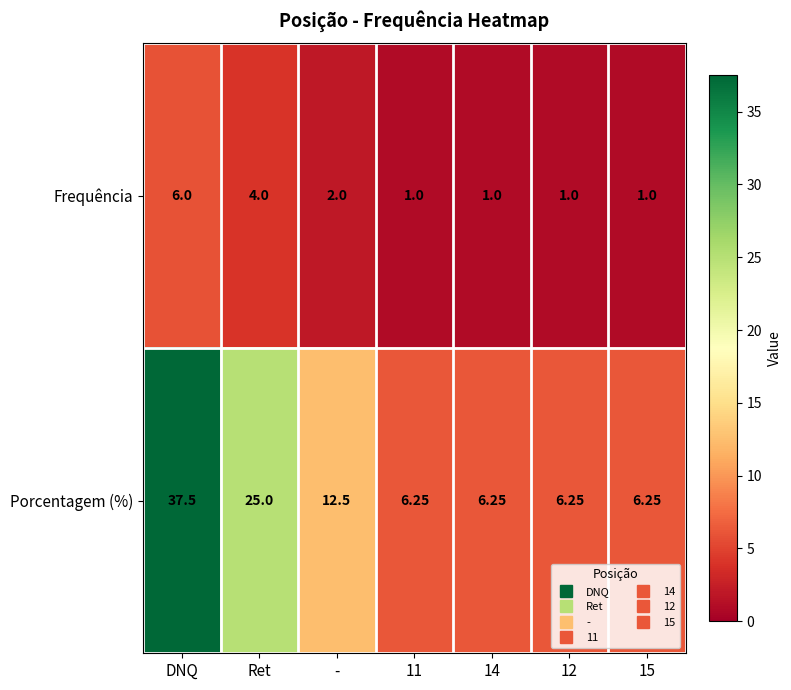

Where is Porcentagem (%) nearest to the value 21?

Ret